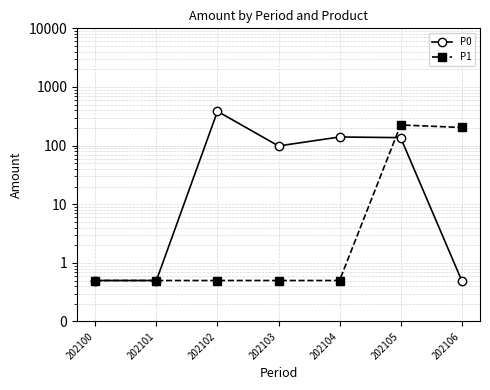

True or false: P0 has more than 0 points higher than both neighbors.

True